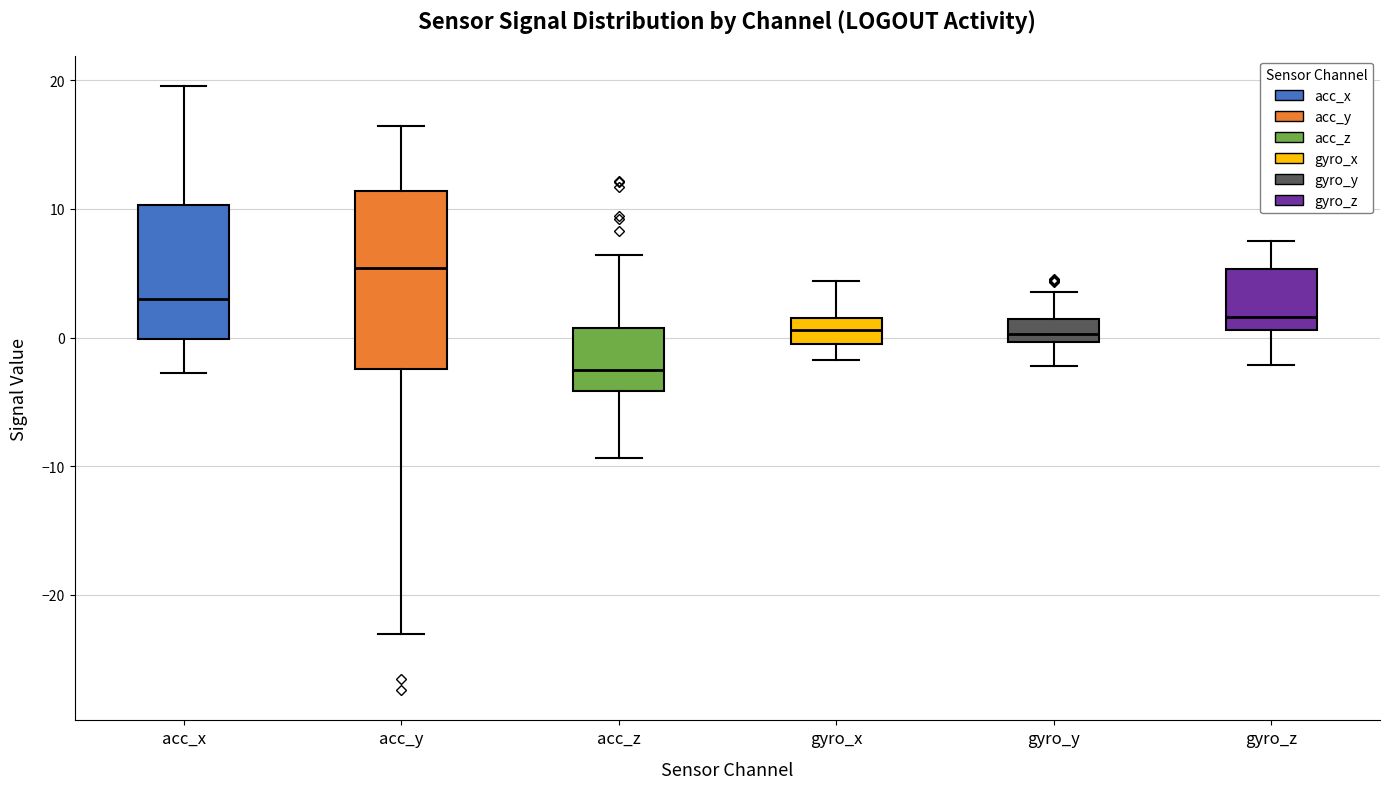

Reading left to right, read every box against the y-axis: the position of its median line, the range the box covers, and the ends of its whiskers. The values are not printed on the chart, so give them approximately, as read against the axis.

acc_x: median 3, box 0 to 10, whiskers -3 to 20
acc_y: median 5, box -2 to 11, whiskers -23 to 16
acc_z: median -3, box -4 to 1, whiskers -9 to 6
gyro_x: median 1 (inside the box), box -1 to 1, whiskers -2 to 4
gyro_y: median 0 (just above the box's lower edge), box 0 to 1, whiskers -2 to 4
gyro_z: median 2, box 1 to 5, whiskers -2 to 7